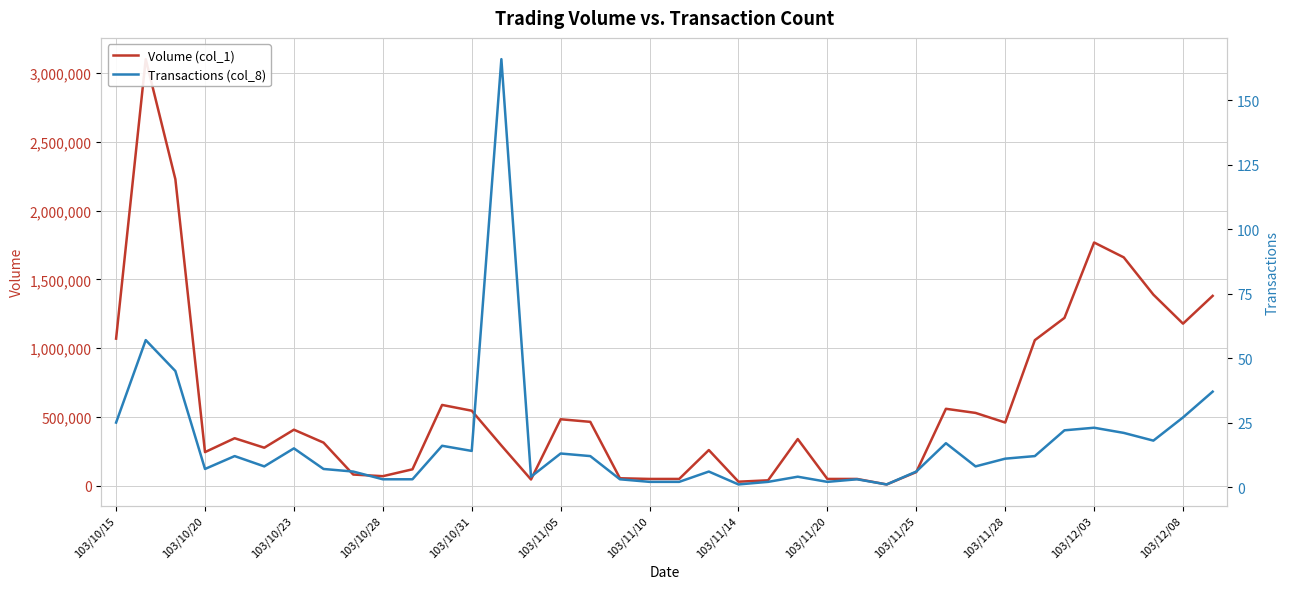

What is the total value across all series at 26?

10001